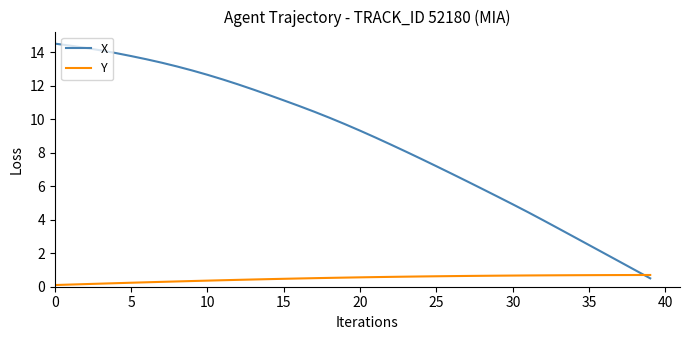

What is the difference between the maximum and minimum values in the Y series?

0.6